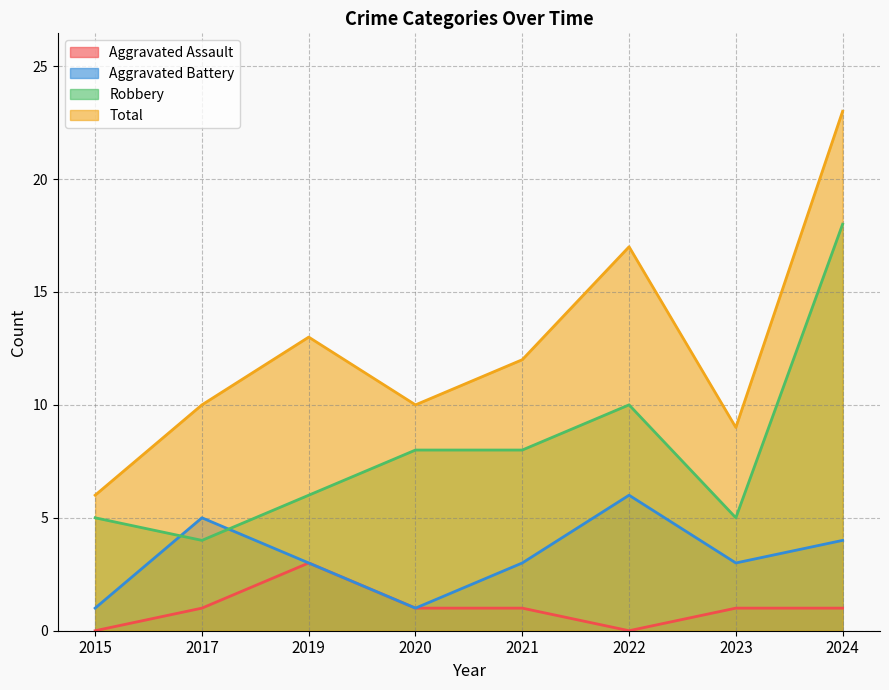

The Total series shows 9 at 2023. True or false?

True